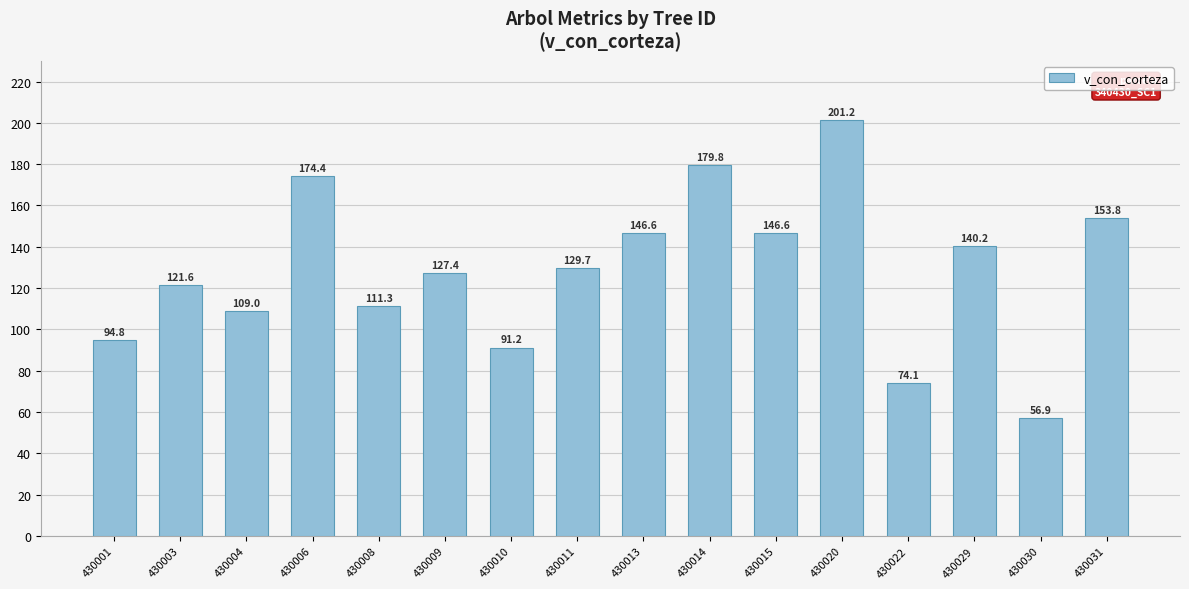

Between 430009 and 430031, which is larger?

430031